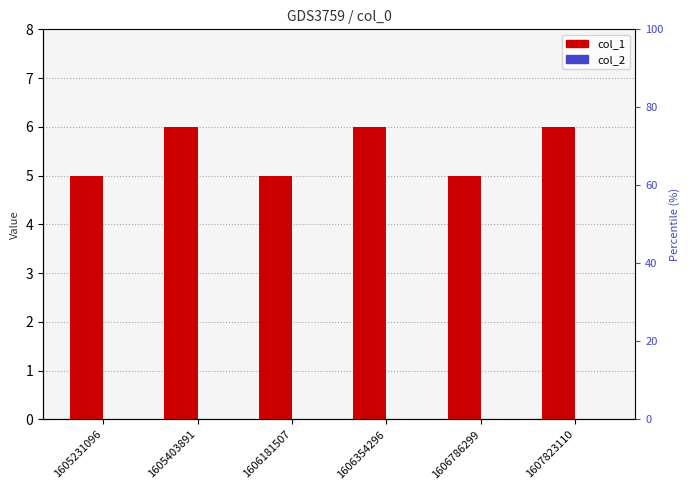

Reading left to right, extract all data points from this chart.

col_1: 5	6	5	6	5	6
col_2: 0	0	0	0	0	0